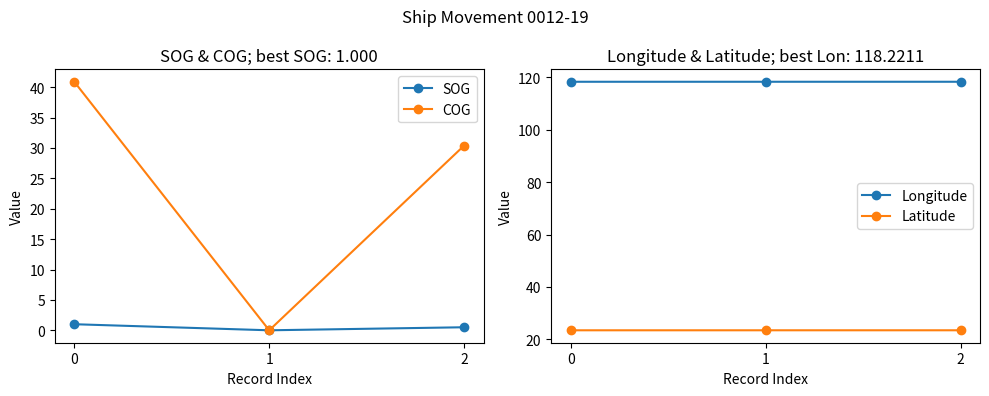

Which series has the largest total across all categories?

Longitude